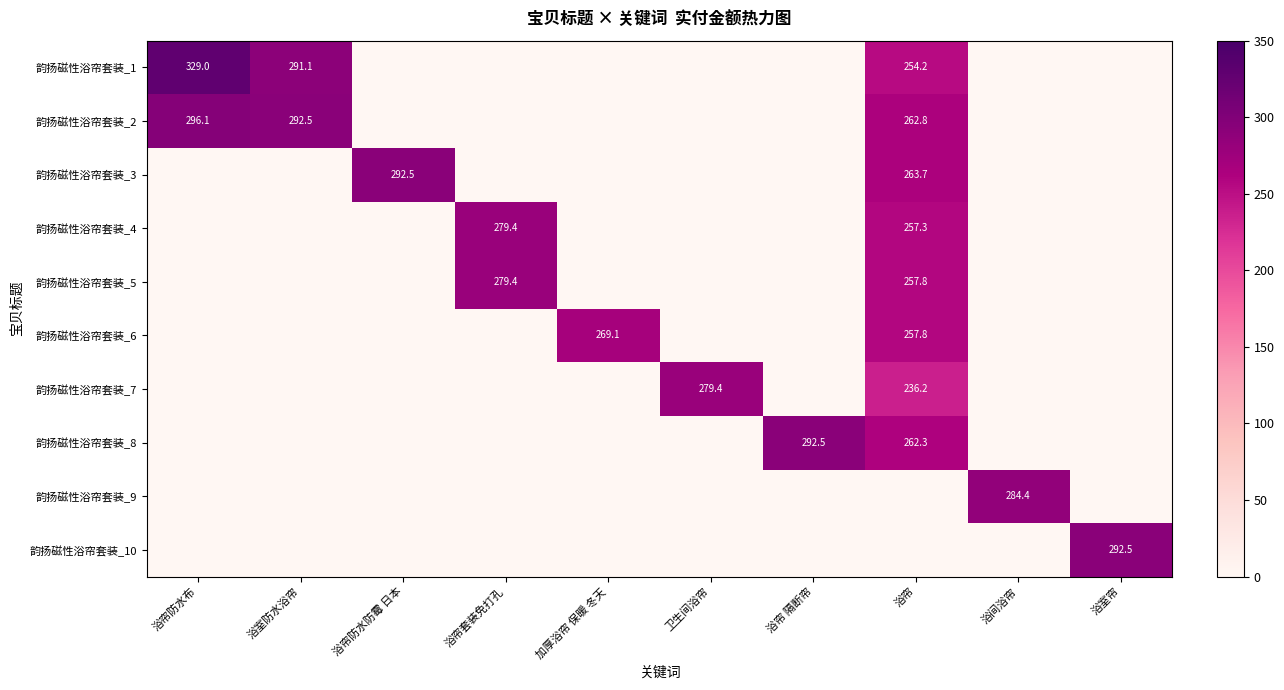

The value of 韵扬磁性浴帘套装_5 at 浴帘套装免打孔 is 279.4. True or false?

True